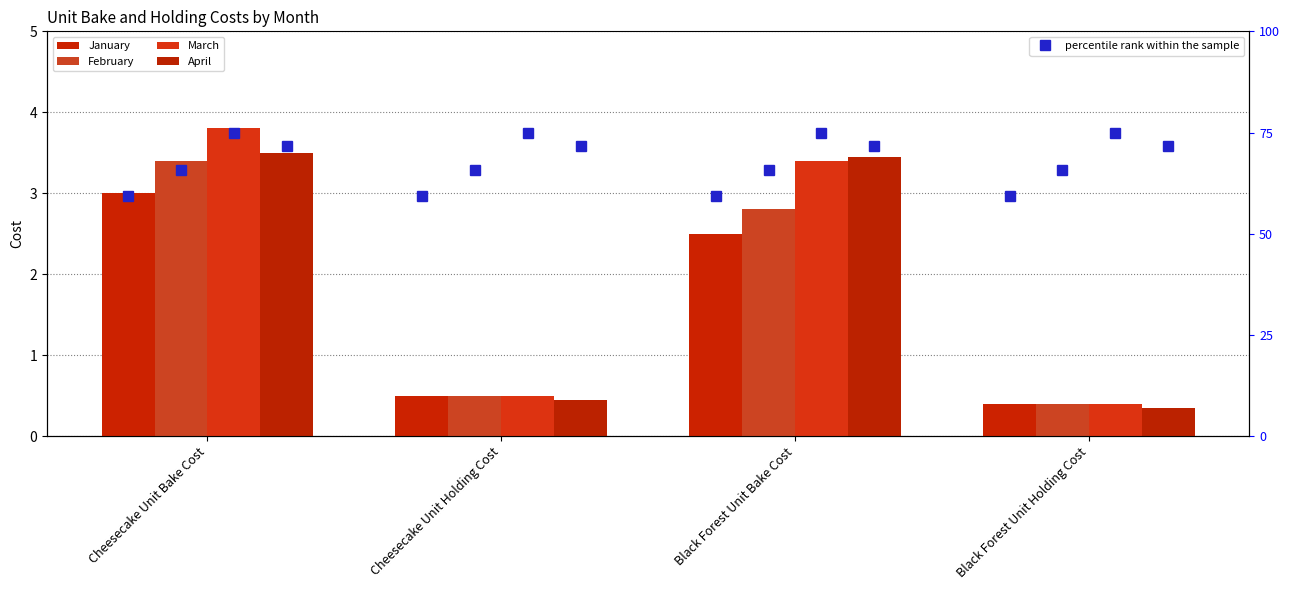

How many bars are there in each group?

4